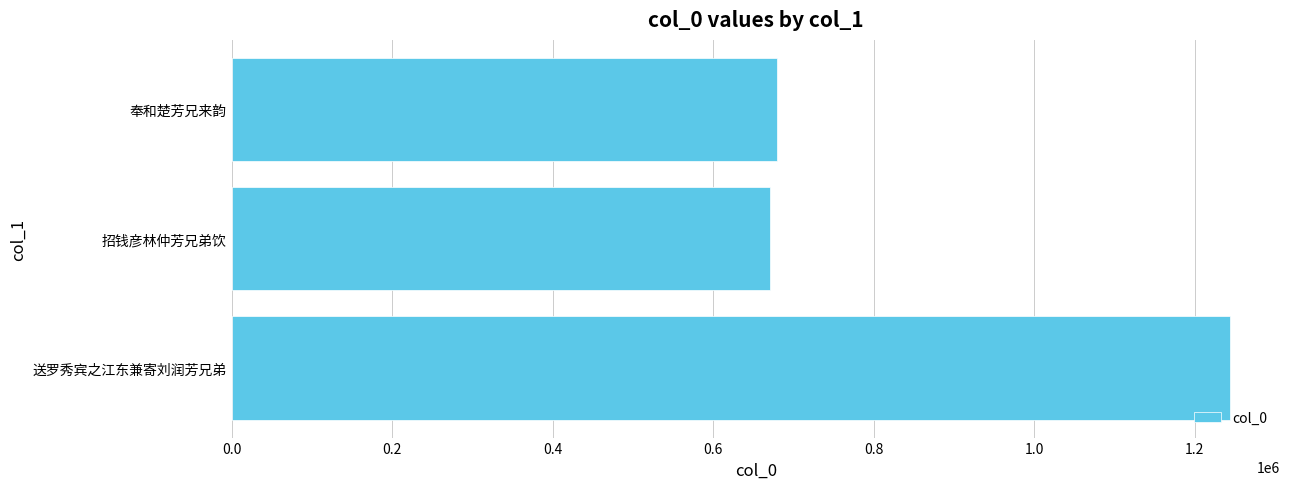

What is the change in value from 送罗秀宾之江东兼寄刘润芳兄弟 to 招钱彦林仲芳兄弟饮?

-572909